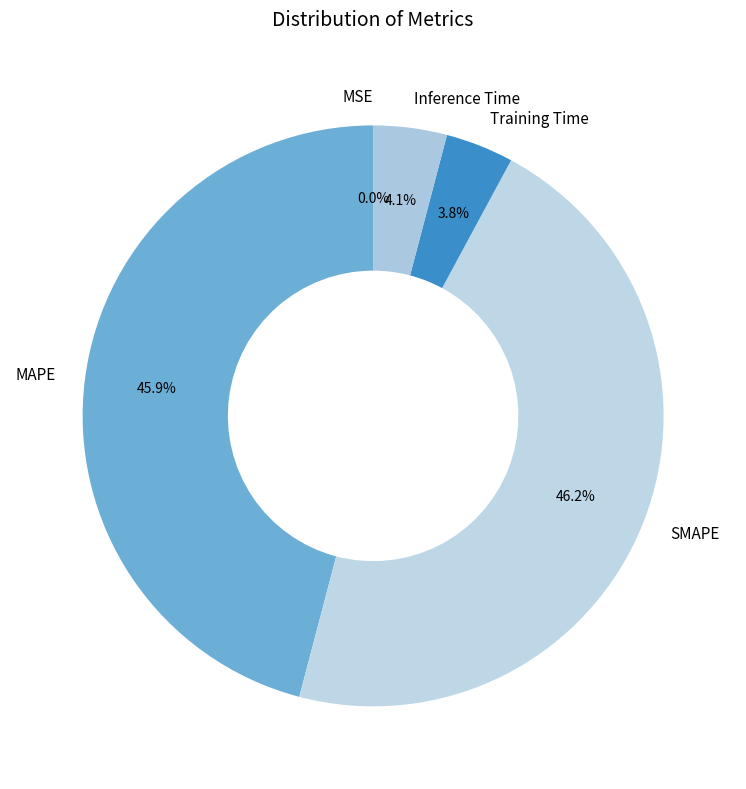

Does any single category account for the majority?

No